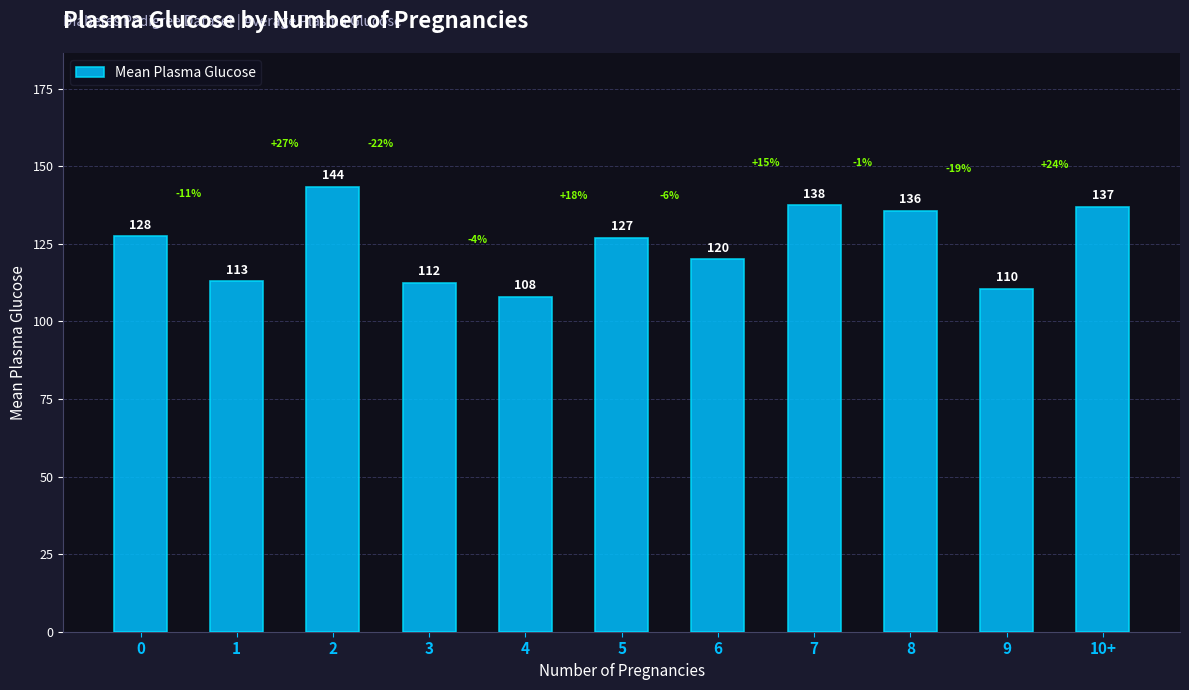

Count the number of categories in the chart.

11